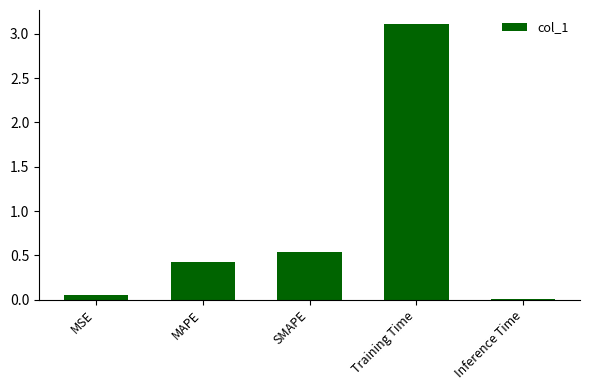

How many series are shown in this chart?

1